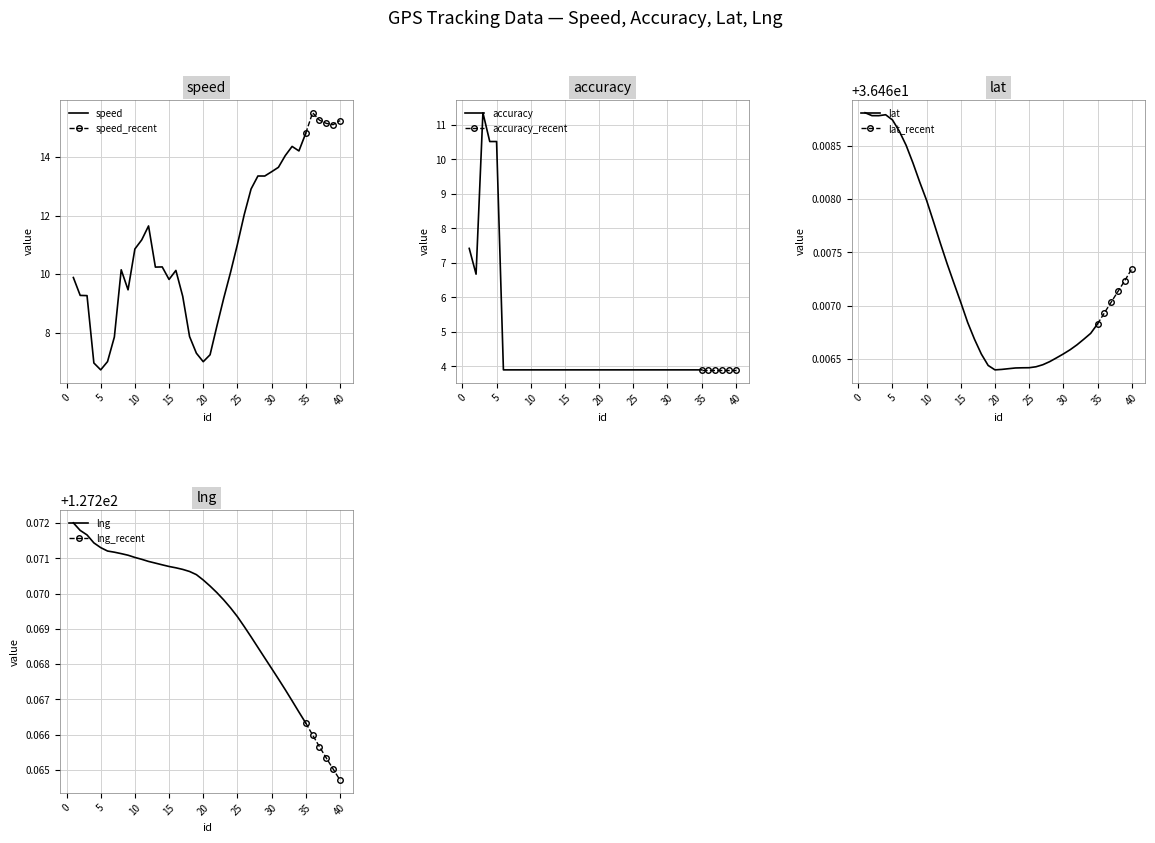

How many interior local valleys does the accuracy series have?

1